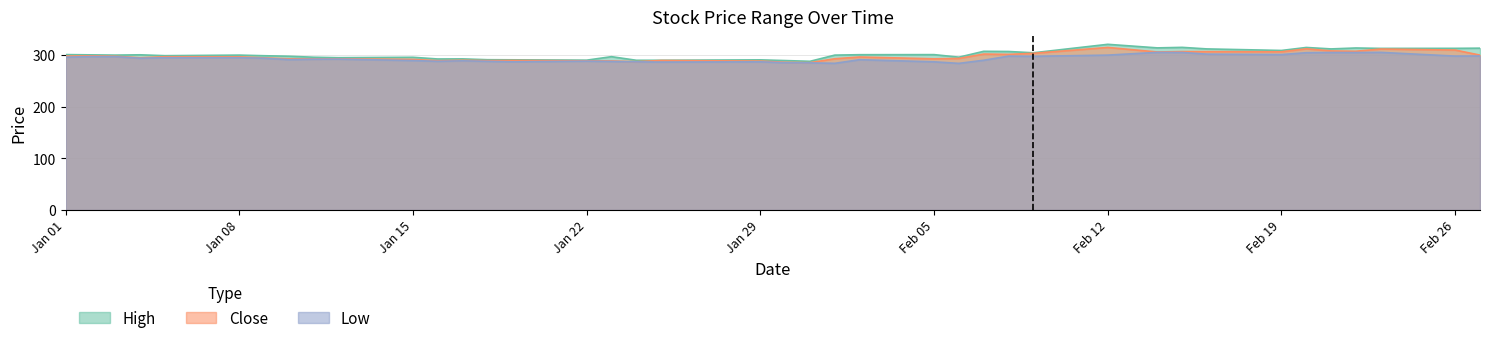

How many interior local peaks does the low series have?

10